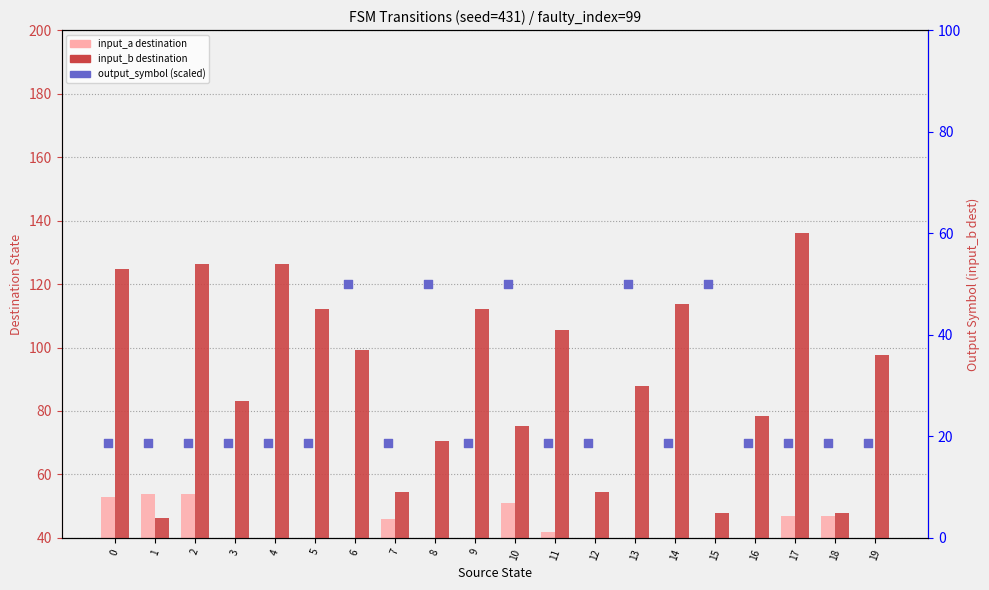

What is the total value across all series at 3?

134